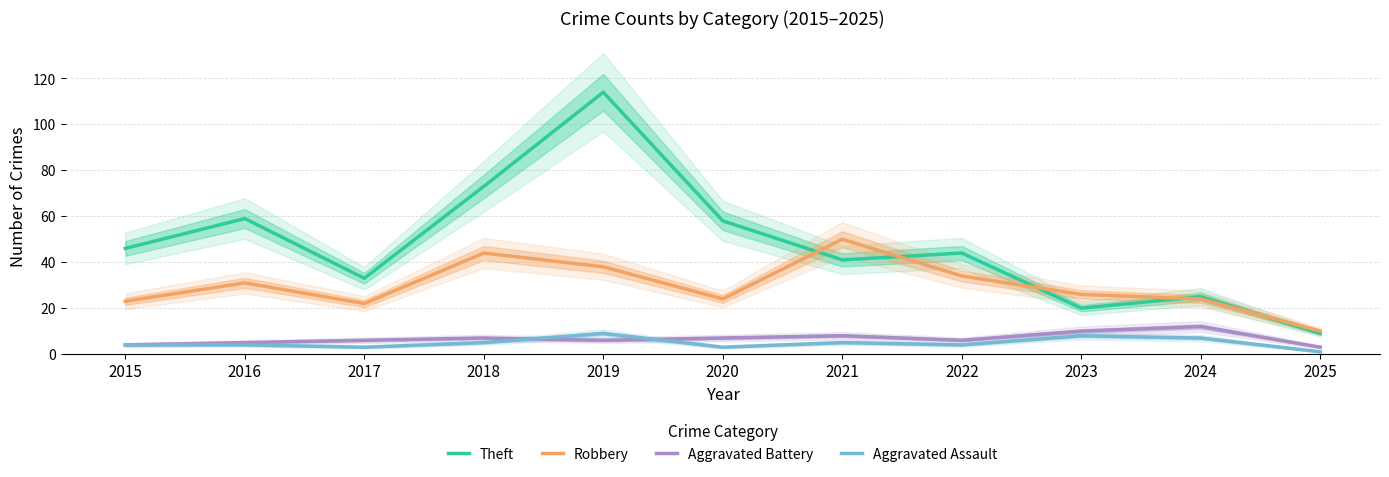

At which category is the sum across all series the highest?

2019